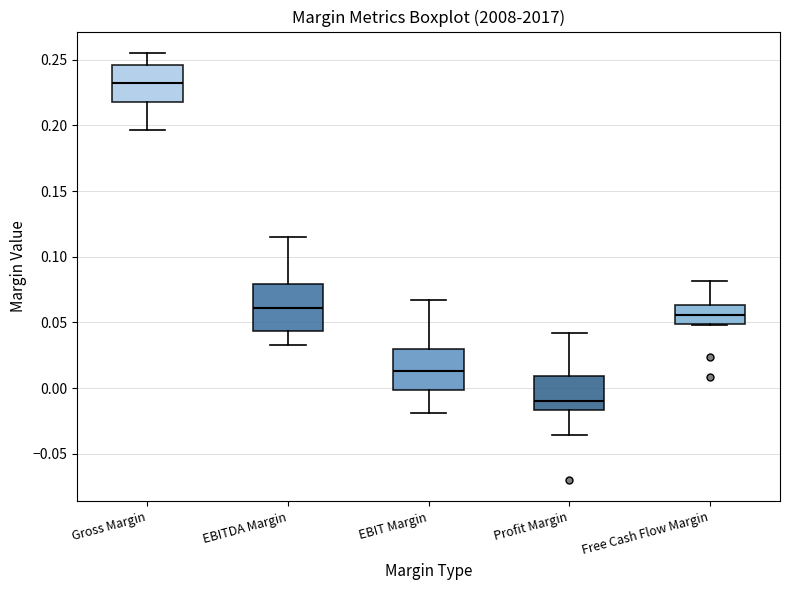

Reading left to right, read every box against the y-axis: the position of its median line, the range the box covers, and the ends of its whiskers. The values are not printed on the chart, so give them approximately, as read against the axis.

Gross Margin: median 0.230, box 0.220 to 0.245, whiskers 0.195 to 0.255
EBITDA Margin: median 0.060, box 0.045 to 0.080, whiskers 0.035 to 0.115
EBIT Margin: median 0.015, box 0.000 to 0.030, whiskers -0.020 to 0.065
Profit Margin: median -0.010, box -0.015 to 0.010, whiskers -0.035 to 0.040
Free Cash Flow Margin: median 0.055, box 0.050 to 0.065, whiskers 0.050 to 0.080